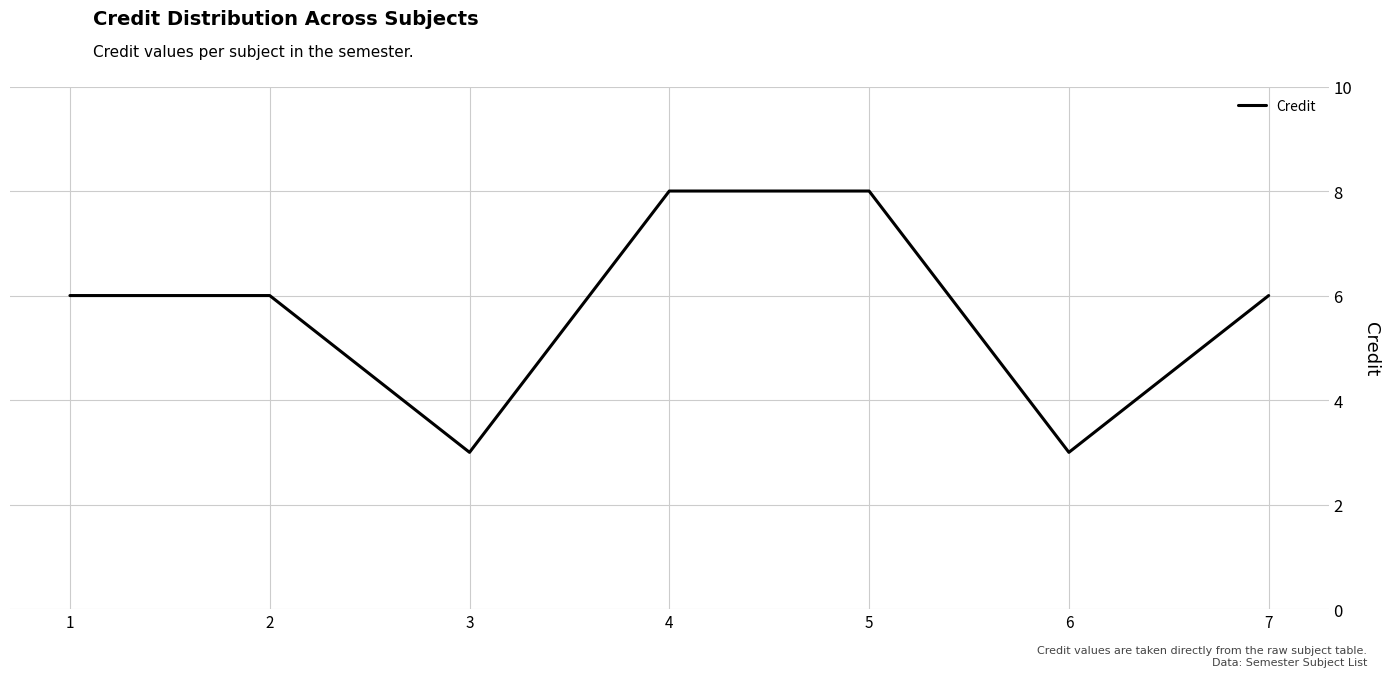

What is the minimum value shown in the chart?

3